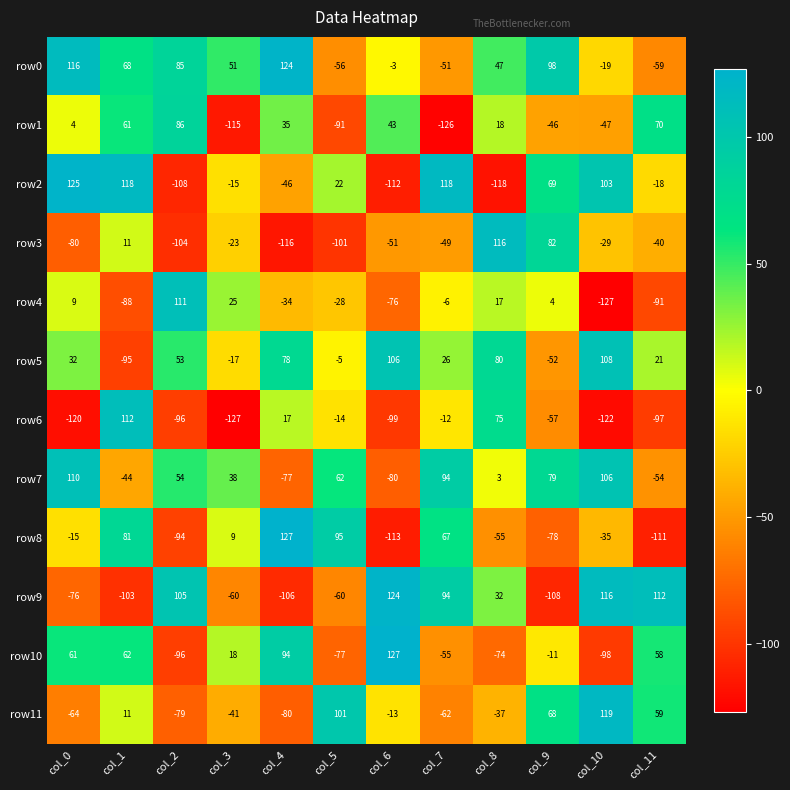

At which category is the sum across all series the highest?

col_1